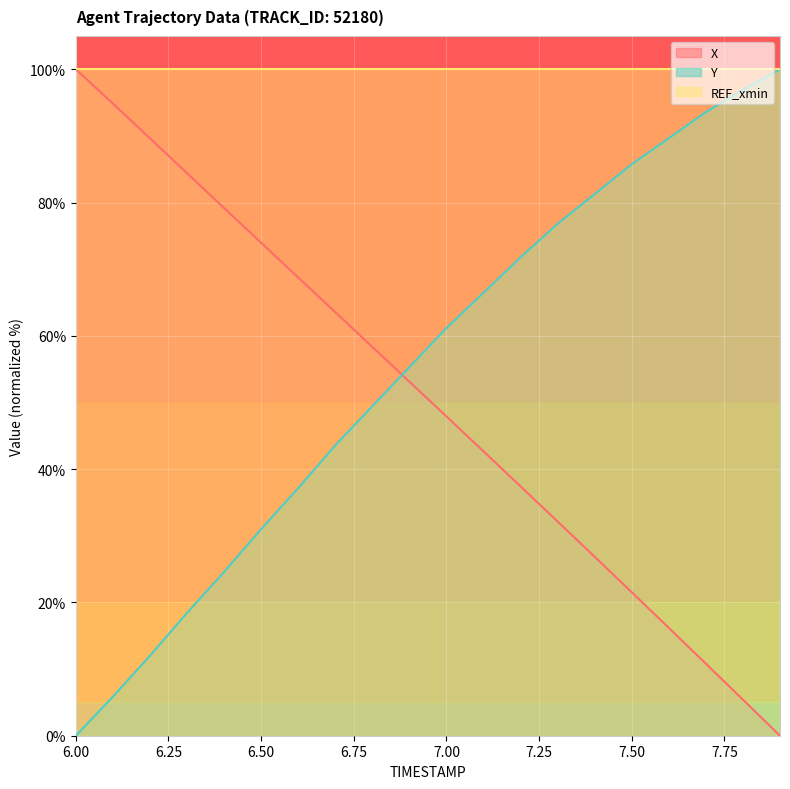

How many positive values does the X series have?

19